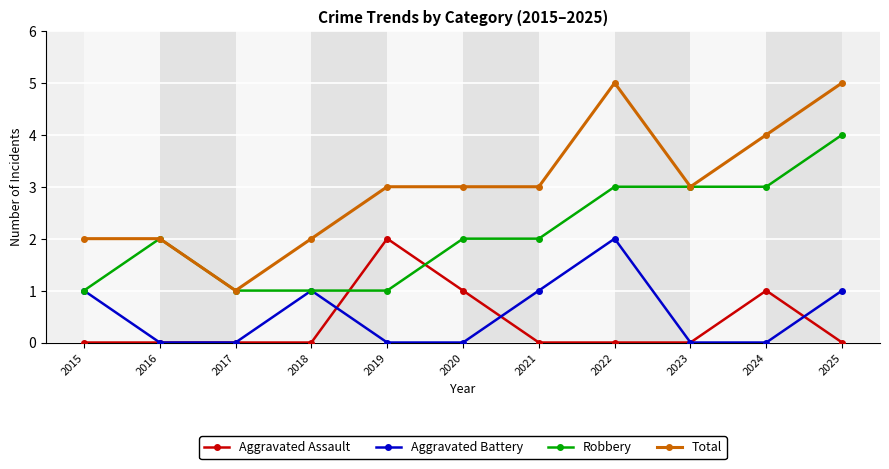

Is it true that Aggravated Assault equals 2 at 2019?

True